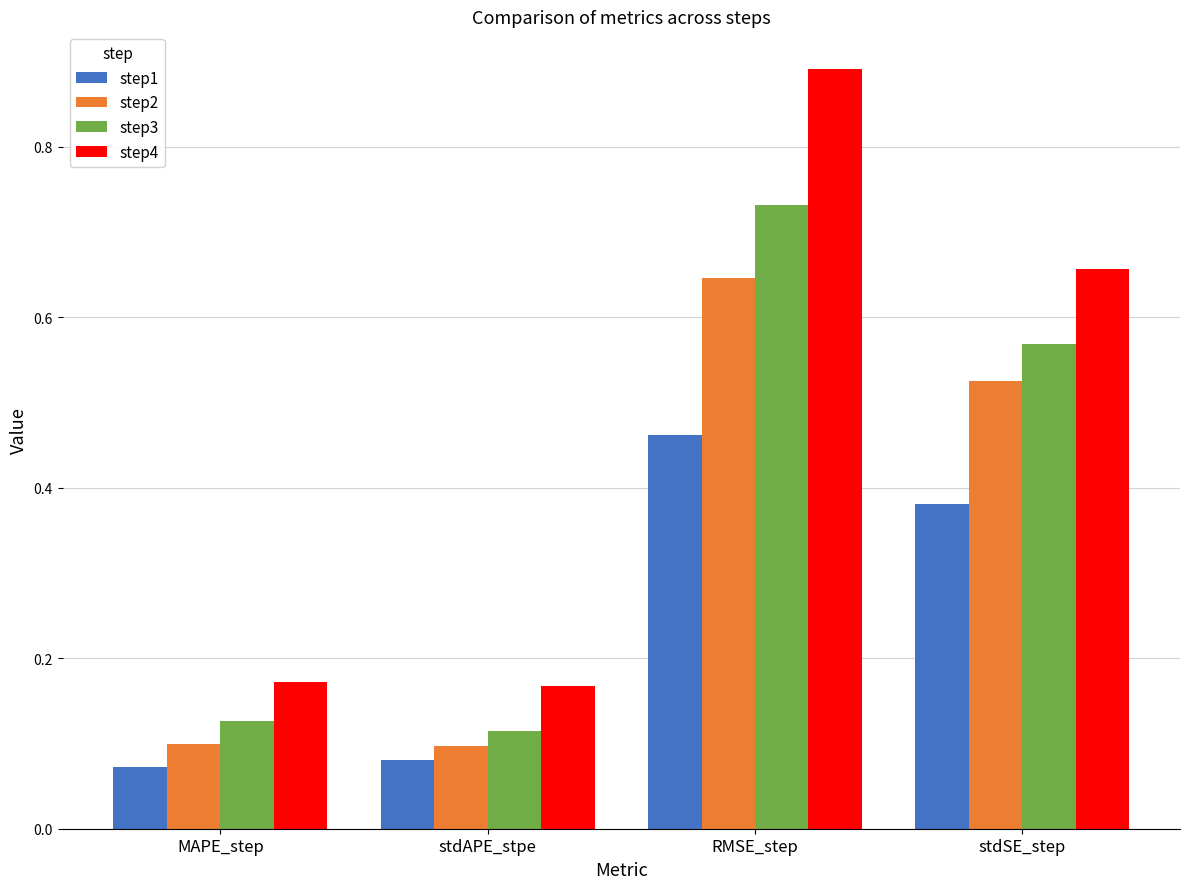

Rank the series at MAPE_step from highest to lowest value.

step4, step3, step2, step1